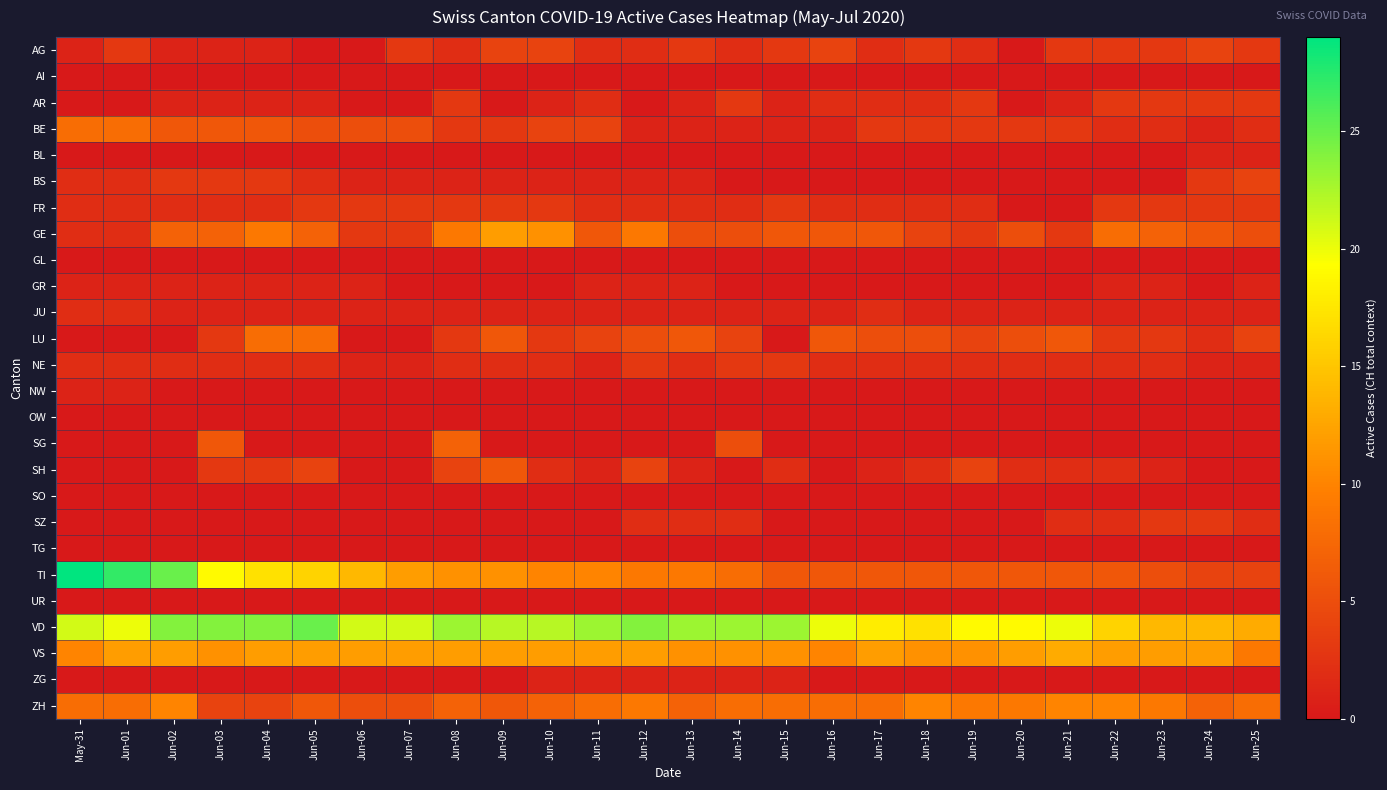

Which has a higher value, Jun-20 or Jun-03?

Jun-03